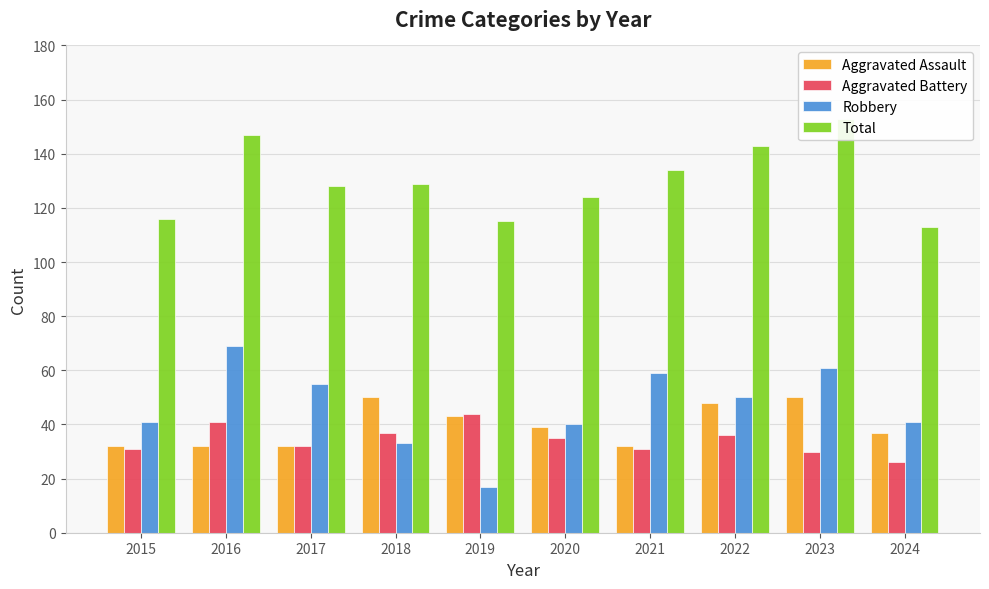

Between 2016 and 2021, which is larger?

2016